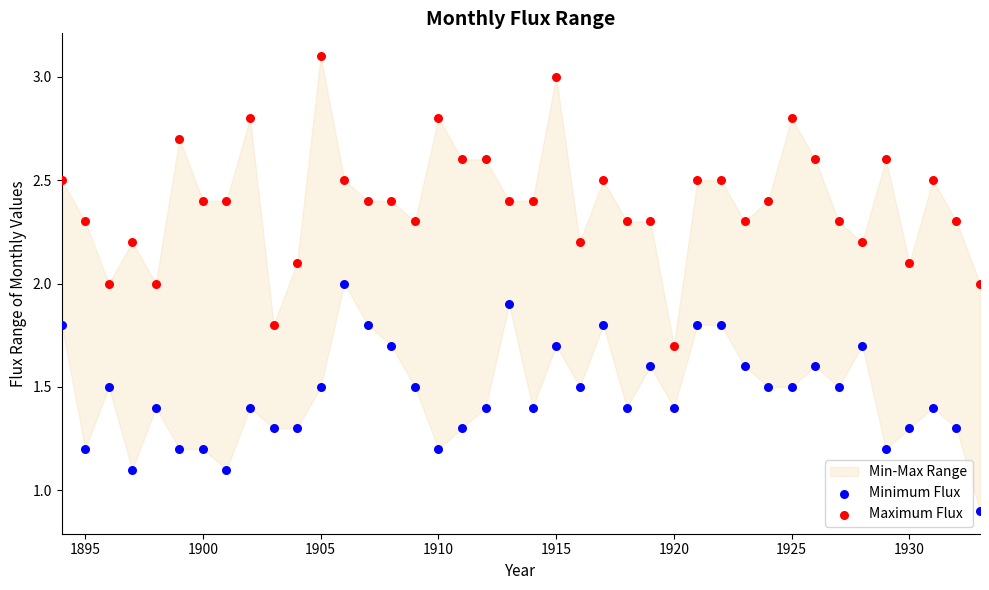

Which series reaches the minimum Y coordinate?

Minimum Flux